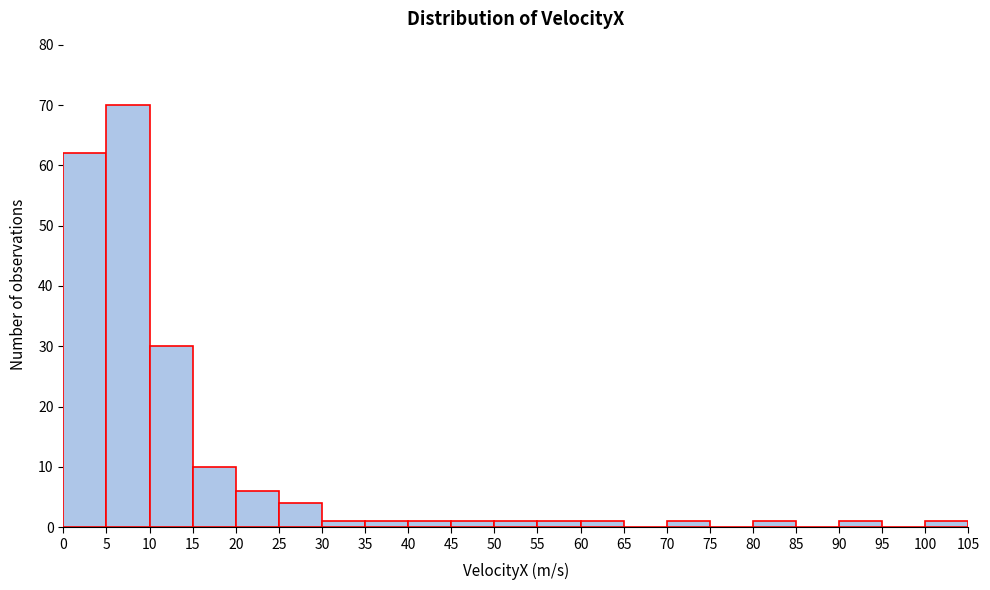

Which range on the x-axis has the tallest bar?

5 to 10